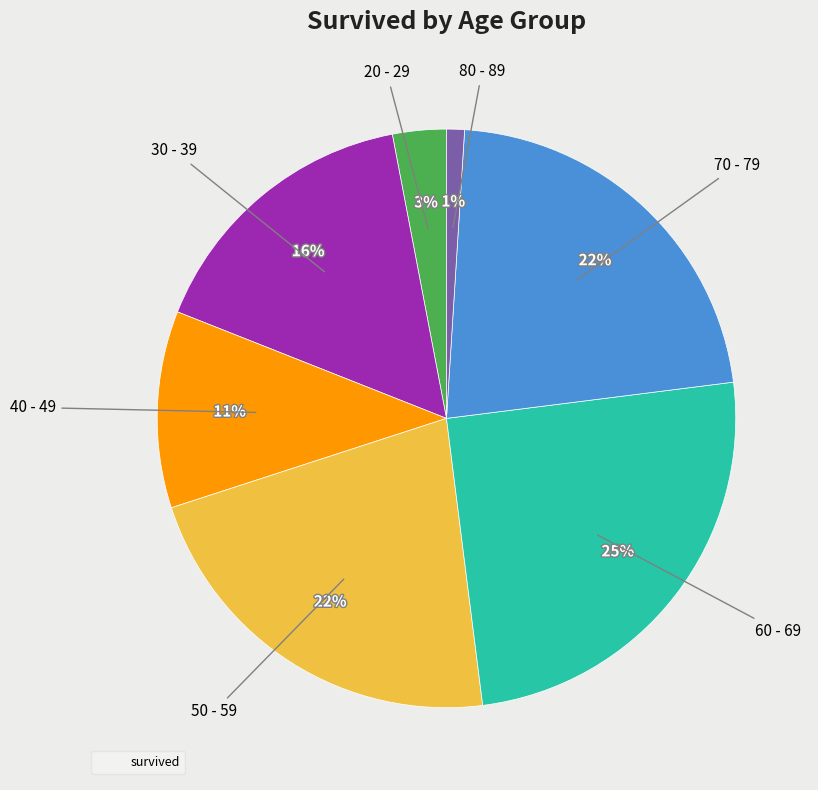

Does any single category account for the majority?

No